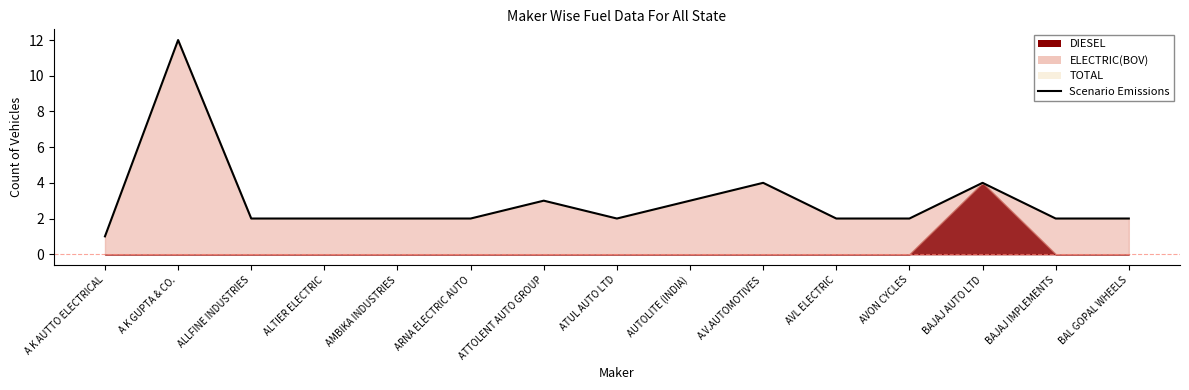

Which category has the lowest value across all series?

A K AUTTO ELECTRICAL